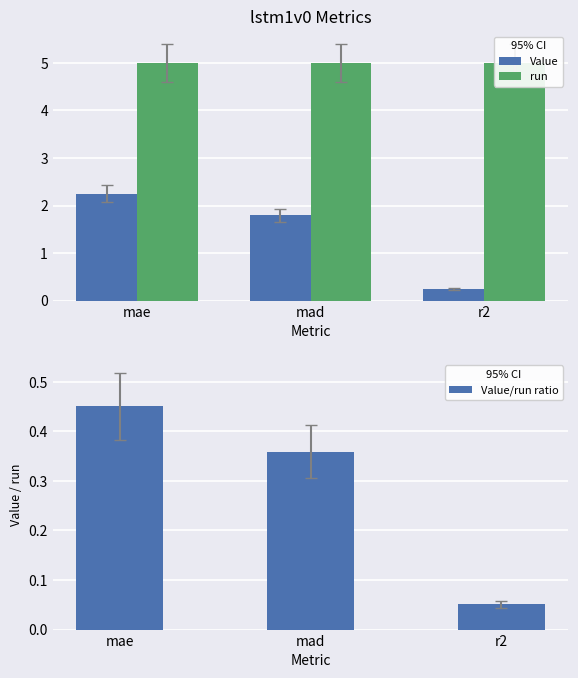

How many values in the Value series exceed 1?

2